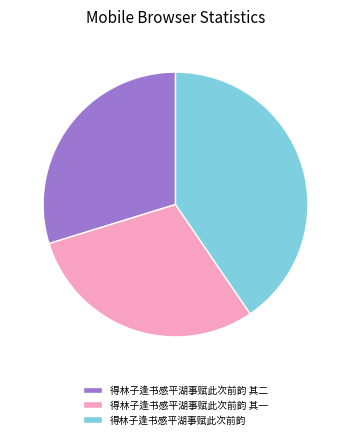

How many segments does this pie chart have?

3